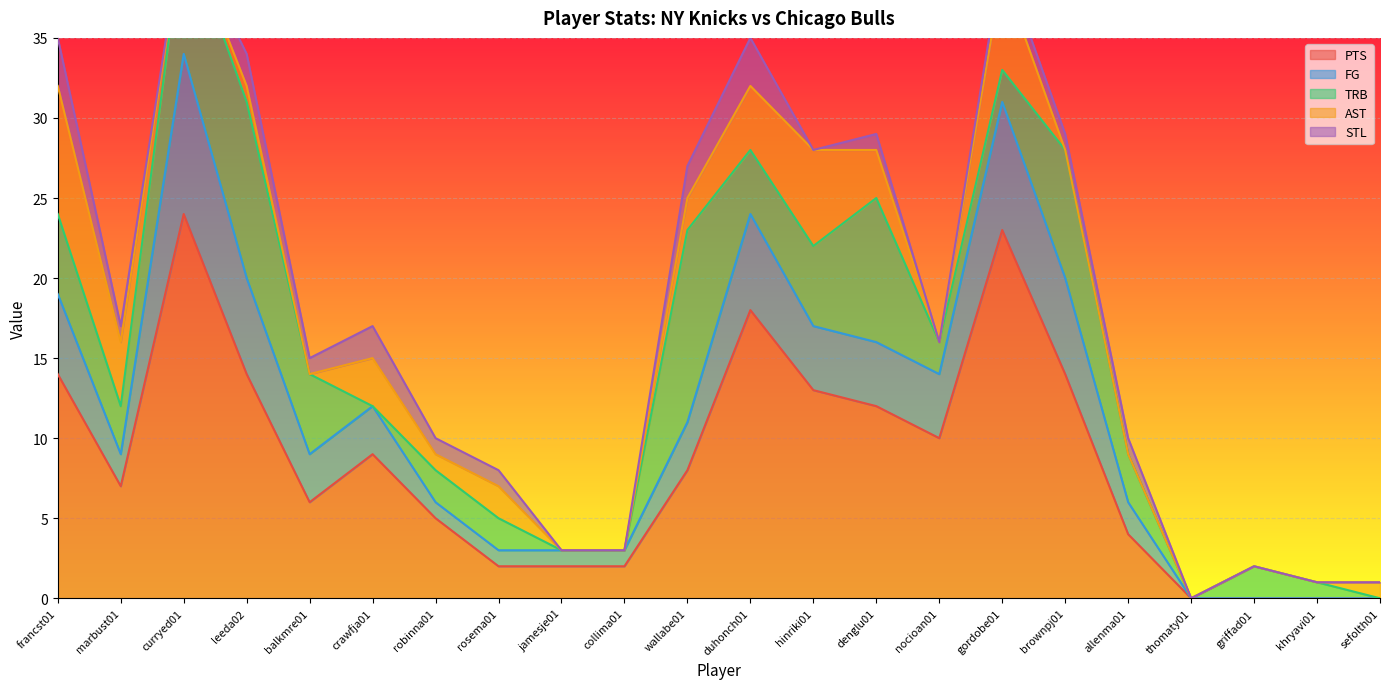

What position from the left is thomaty01?

19